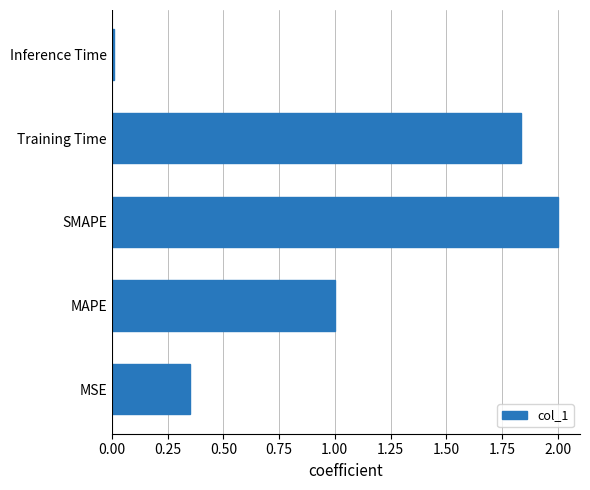

Count the number of data series in this chart.

1